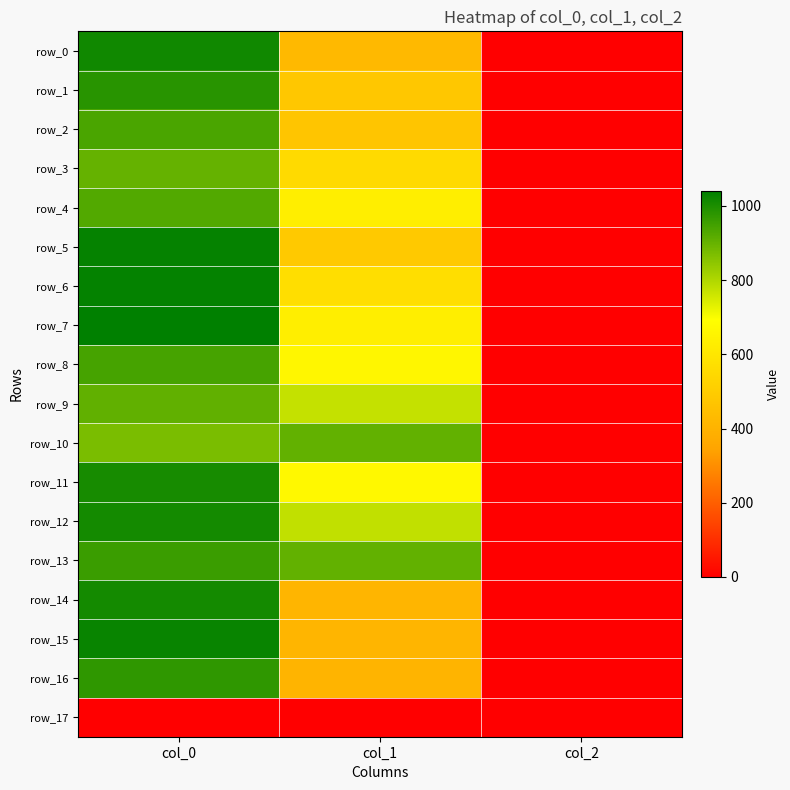

Reading left to right, extract all data points from this chart.

row_0: 1016.7	425.2	2.0
row_1: 983.3	479.2	2.0
row_2: 936.7	472.5	2.0
row_3: 900.0	553.5	2.0
row_4: 926.7	627.8	2.0
row_5: 1030.0	486.0	2.0
row_6: 1033.3	567.0	2.0
row_7: 1040.0	627.8	2.0
row_8: 943.3	661.5	2.0
row_9: 906.7	772.9	2.0
row_10: 873.3	904.5	2.0
row_11: 1006.7	668.2	2.0
row_12: 1010.0	776.2	2.0
row_13: 960.0	904.5	2.0
row_14: 1010.0	408.4	2.0
row_15: 1026.7	408.4	2.0
row_16: 973.3	405.0	2.0
row_17: 0.0	0.0	0.0